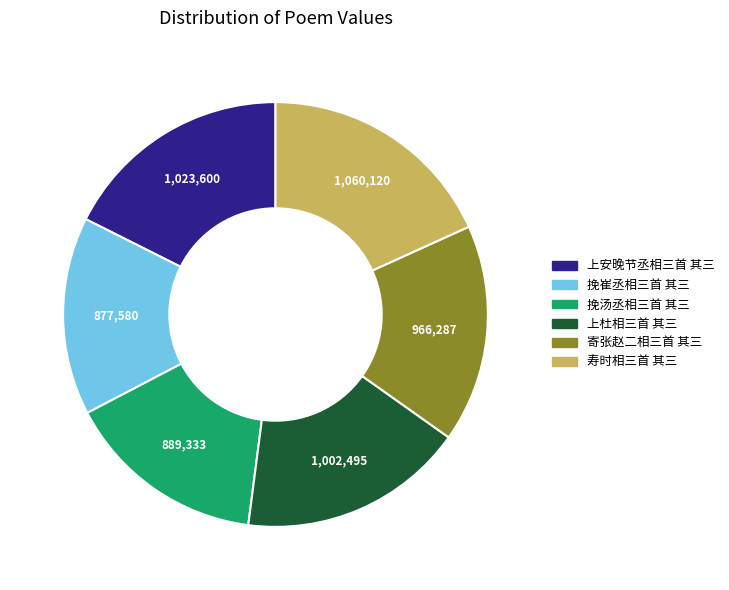

Is the sum of 上安晚节丞相三首 其三 and 挽汤丞相三首 其三 greater than half?

No